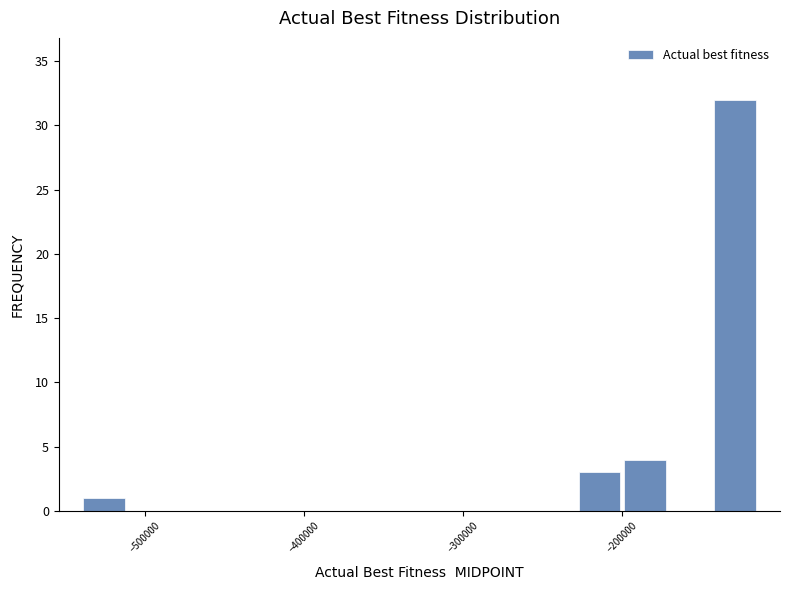

Read against the x-axis, roughly where is the centre of the tallest bar?

-130000